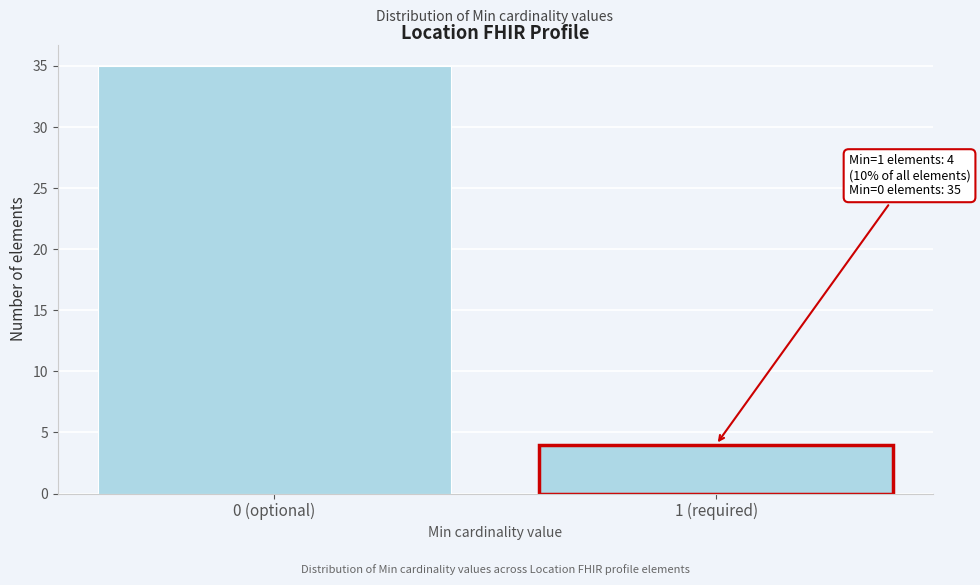

Reading right to left, transcribe all the data shown in this chart.

1 (required)=4	0 (optional)=35